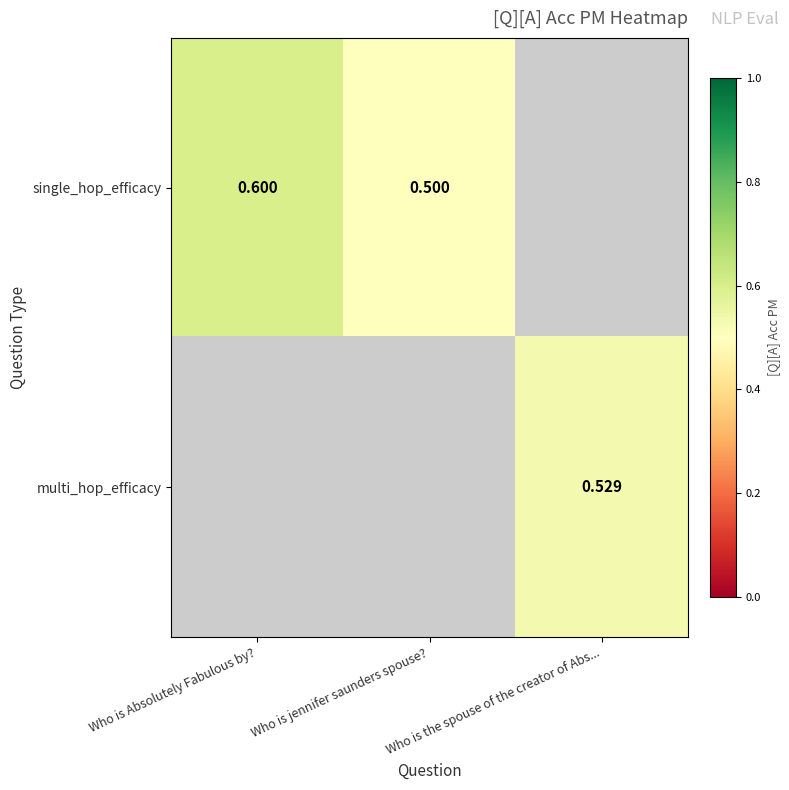

What is the difference between the maximum and minimum values in the single_hop_efficacy series?

0.1